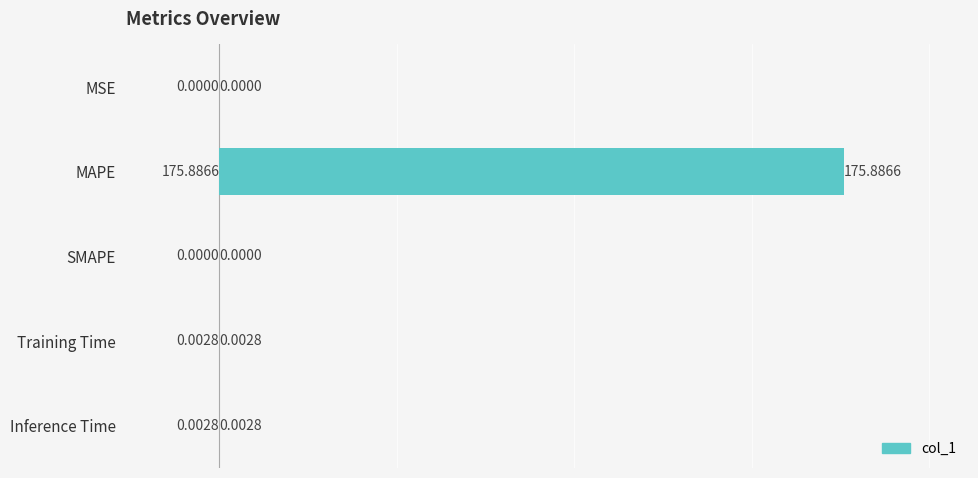

What is the maximum value shown in the chart?

175.9